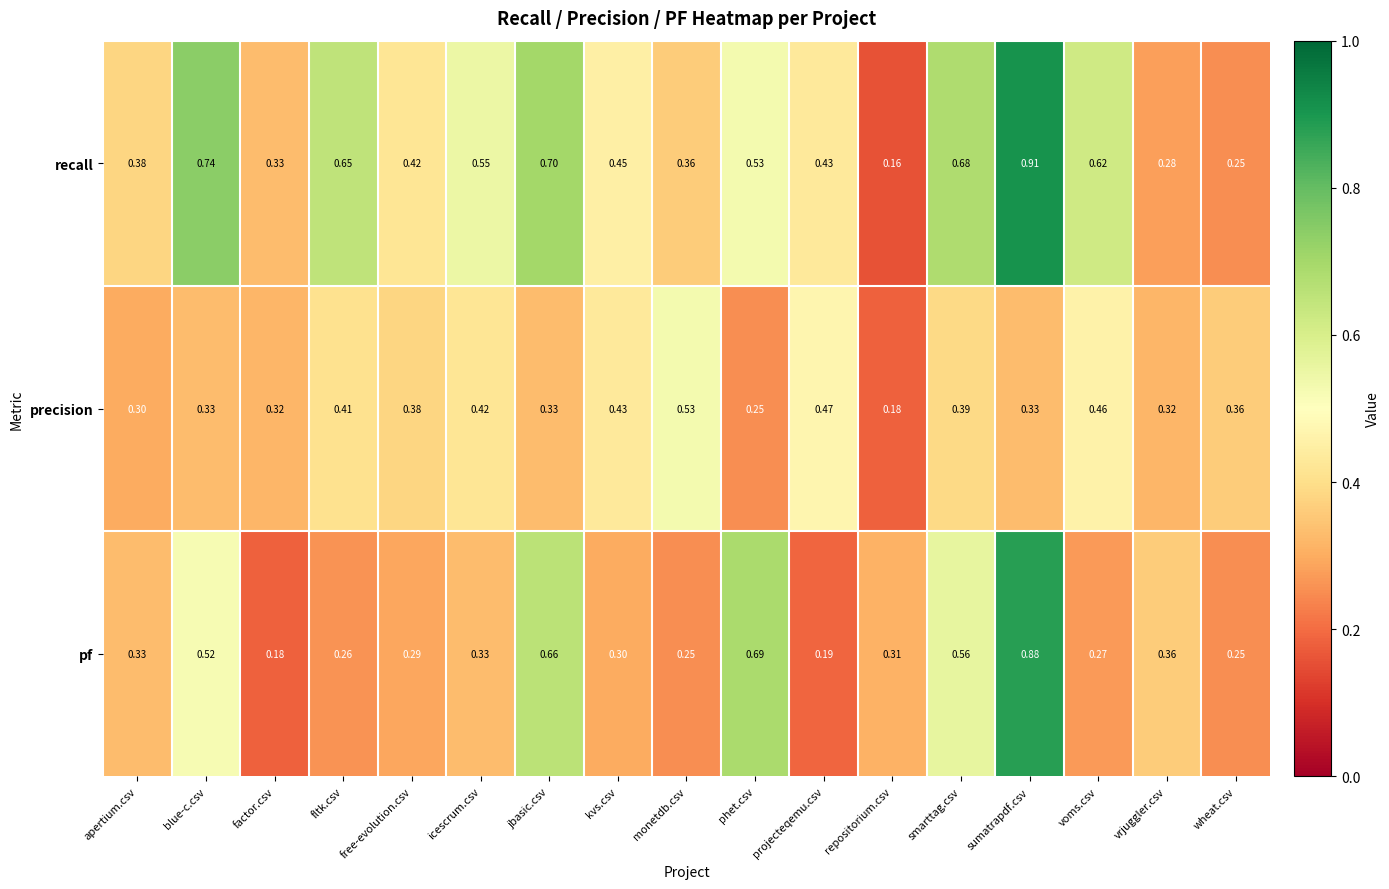

Between blue-c.csv and kvs.csv, which series saw the biggest shift?

recall